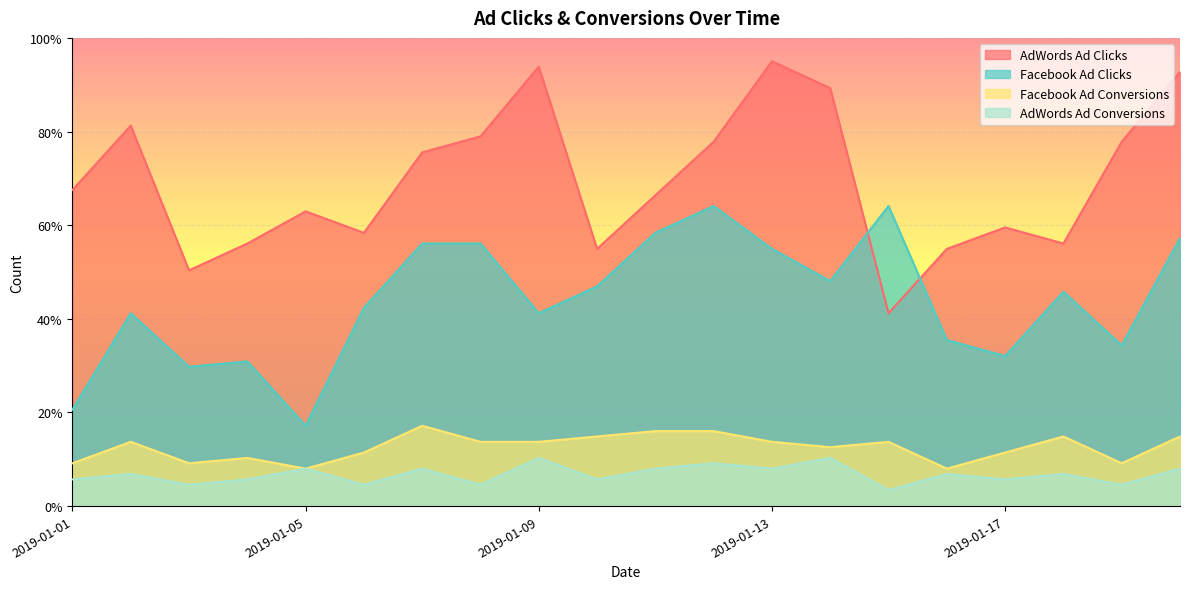

At which category does Facebook Ad Clicks reach its first local valley?

2019-01-03